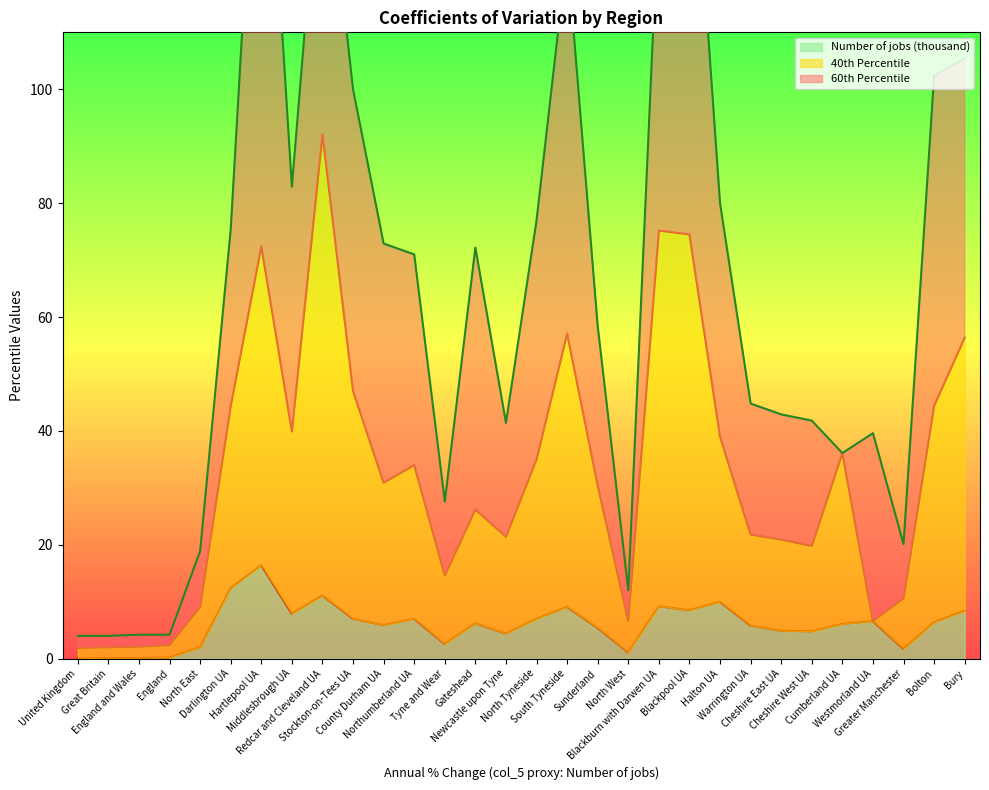

In 40th Percentile, how many points are higher than both neighbors (excluding endpoints)?

7